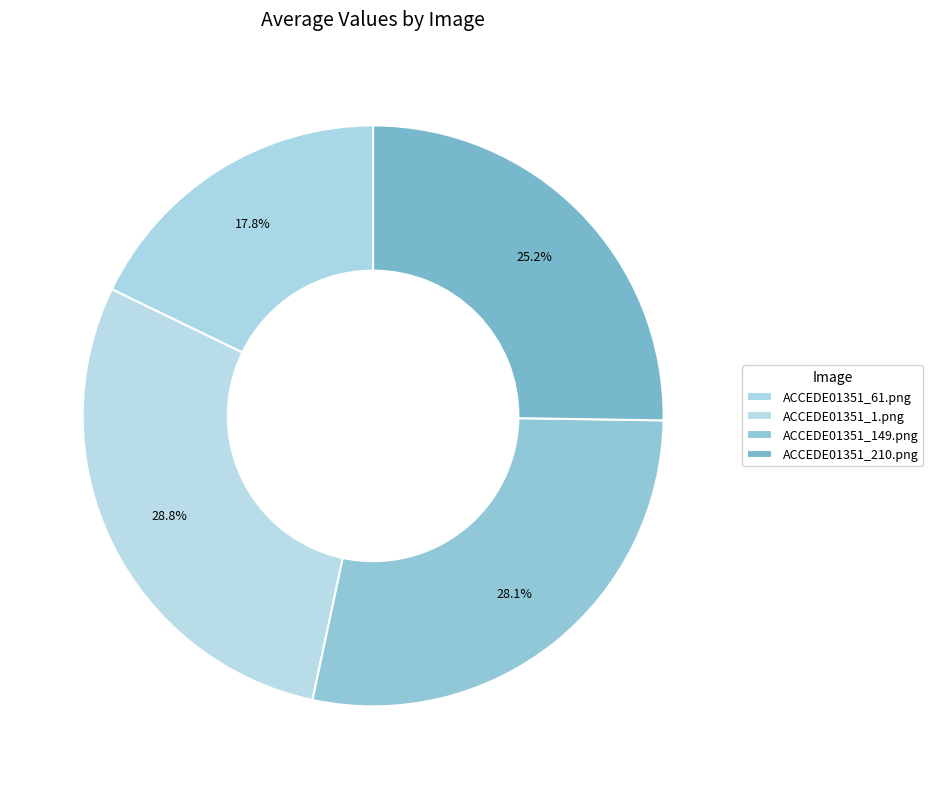

To the nearest percent, what portion does ACCEDE01351_149.png represent?

28%